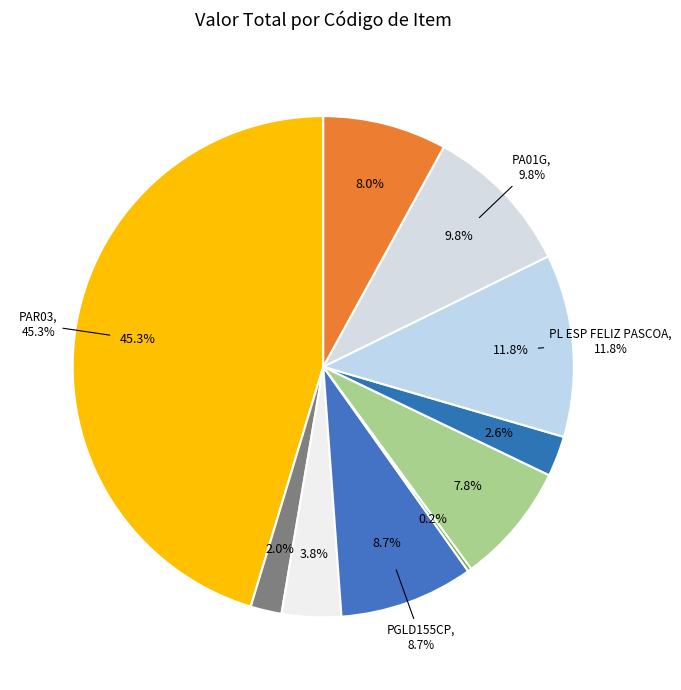

Combined, what portion of the pie is PMD105 and CR01?

5.8%